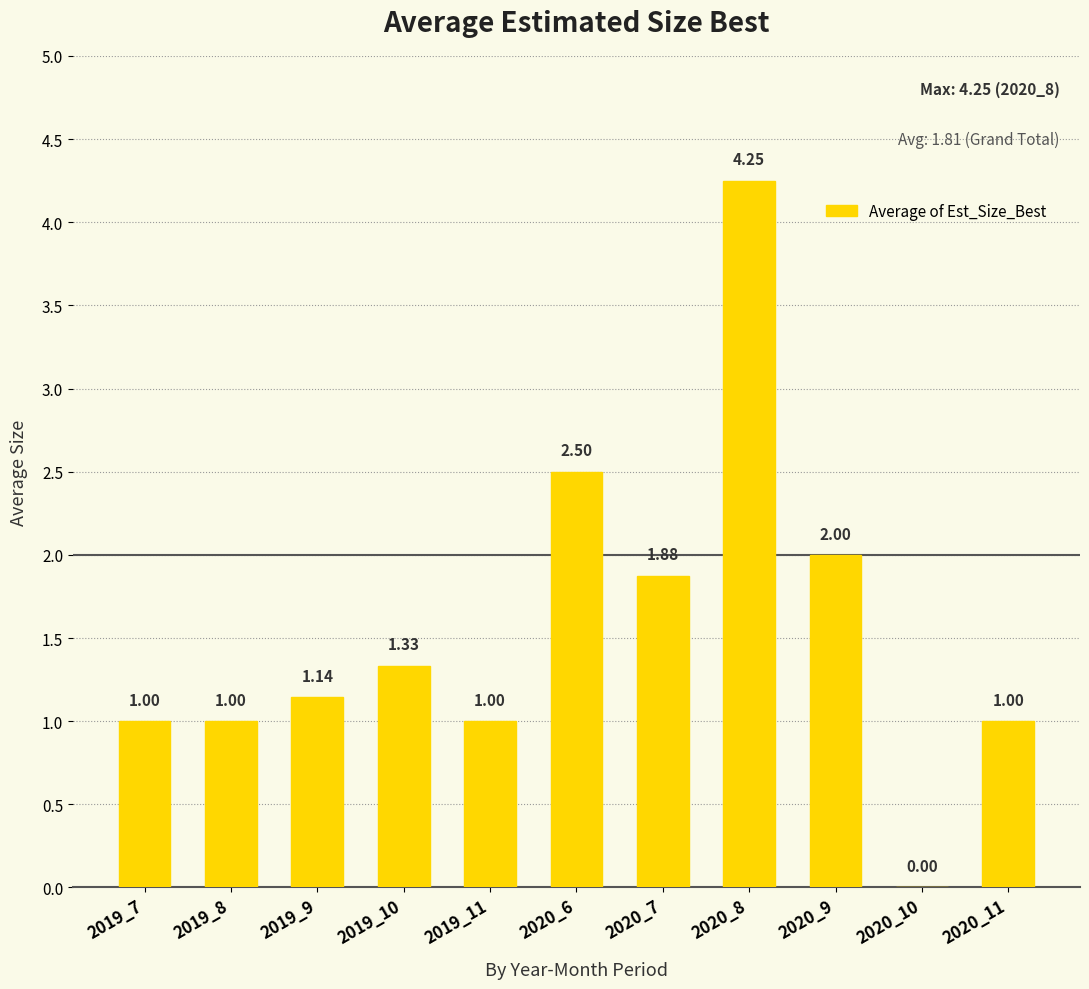

What is the sum of the values at 2019_11 and 2019_7?

2.0